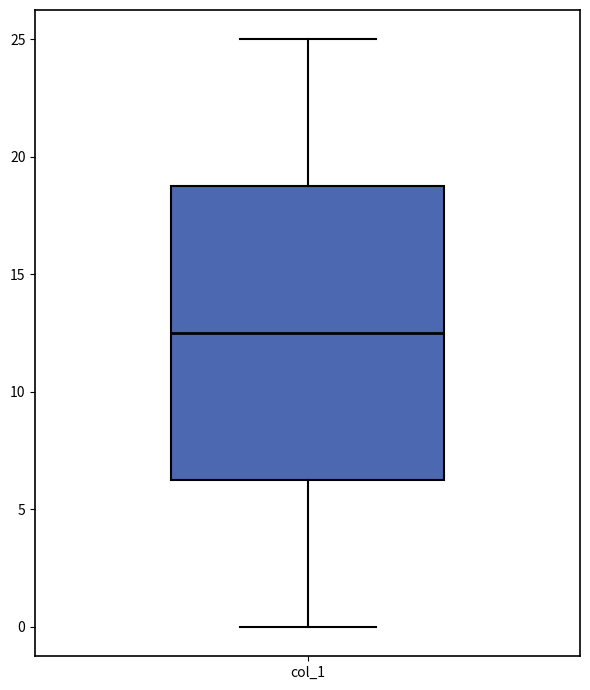

Transcribe this box plot: give where the median line is, the range the box spans, and where the two whiskers end, as read against the y-axis. The values are not printed on the chart, so give them approximately, as read against the axis.

median 12.5, box 6.5 to 19.0, whiskers 0.0 to 25.0